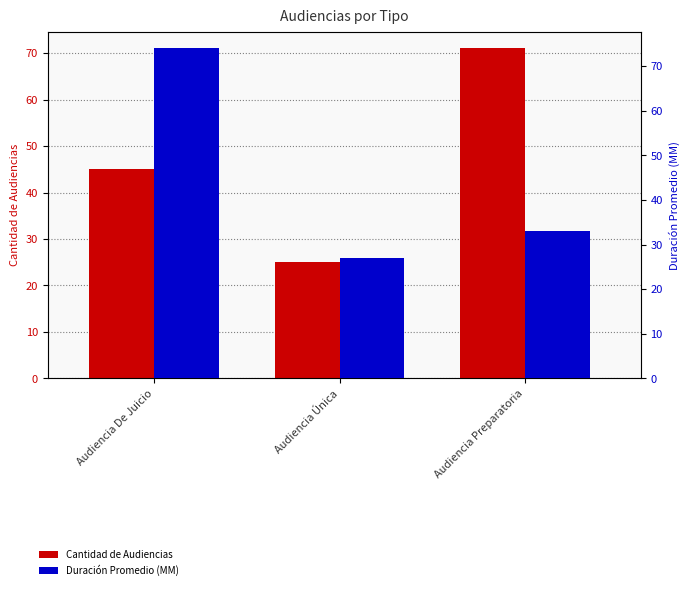

How many bars are there in each group?

2